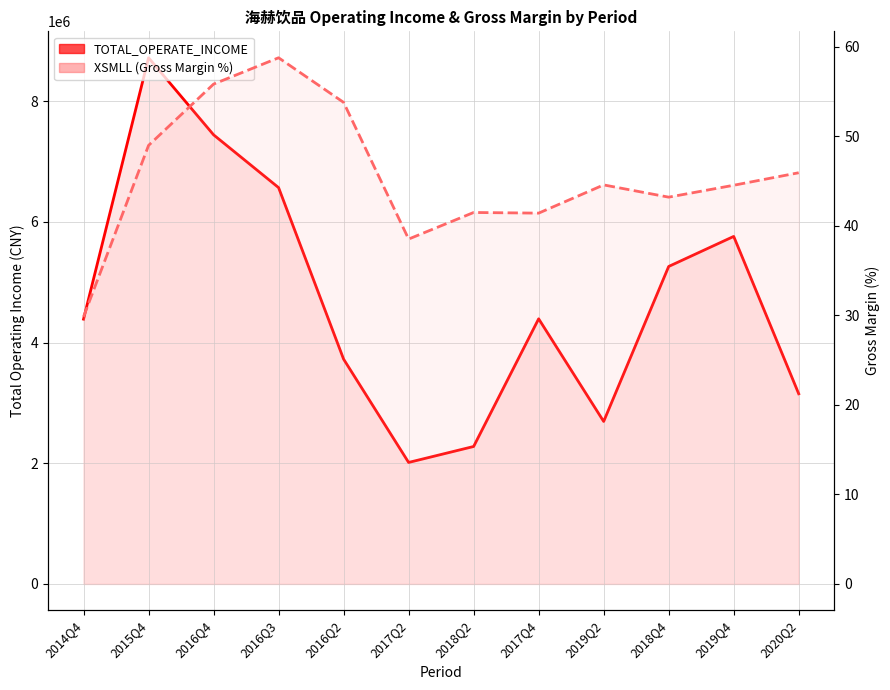

What are all the series names shown in the legend?

TOTAL_OPERATE_INCOME, XSMLL (Gross Margin %)